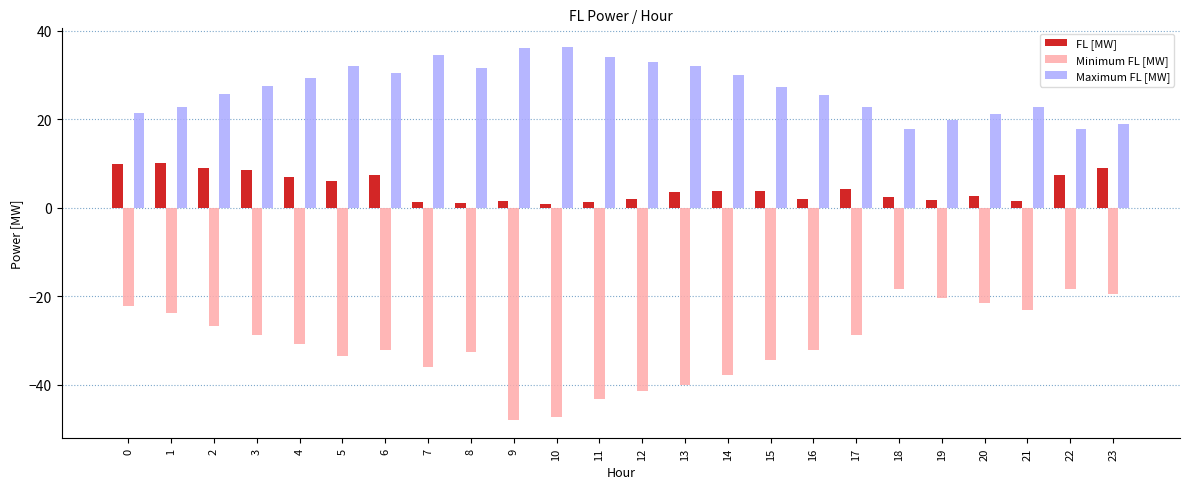

How many data points does each series have?

24